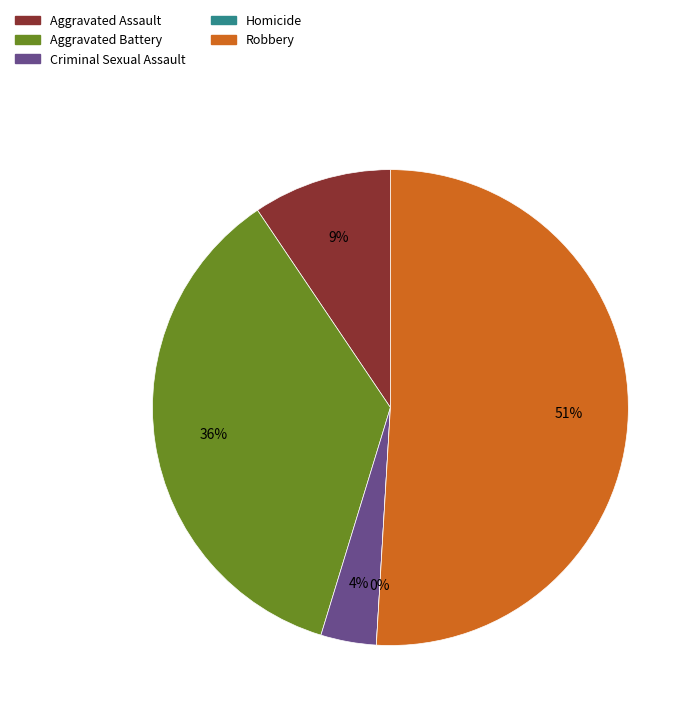

To the nearest percent, what percentage of the pie is Aggravated Battery?

36%